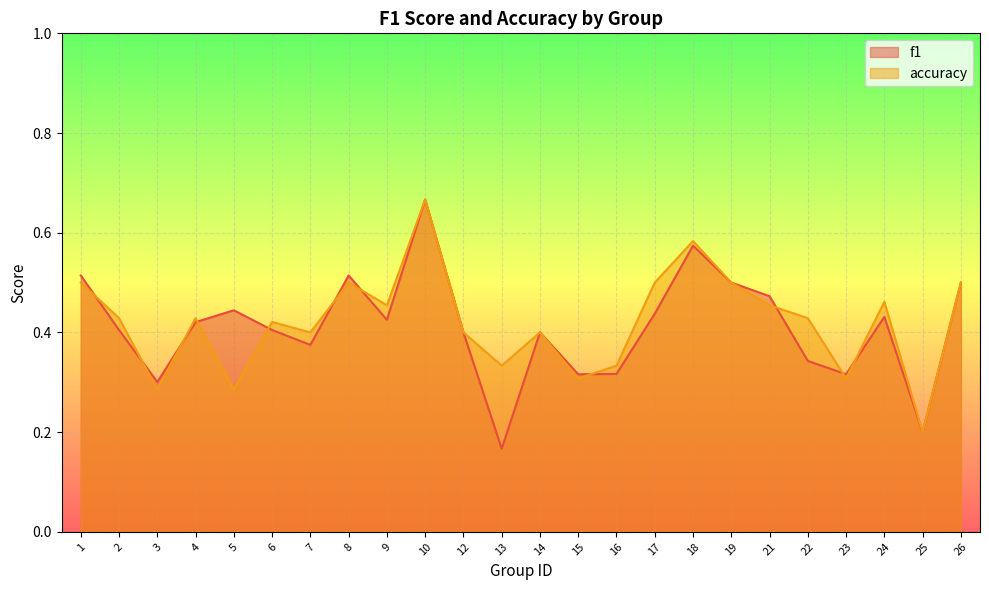

Is it true that f1 equals 0.5 at 3?

False